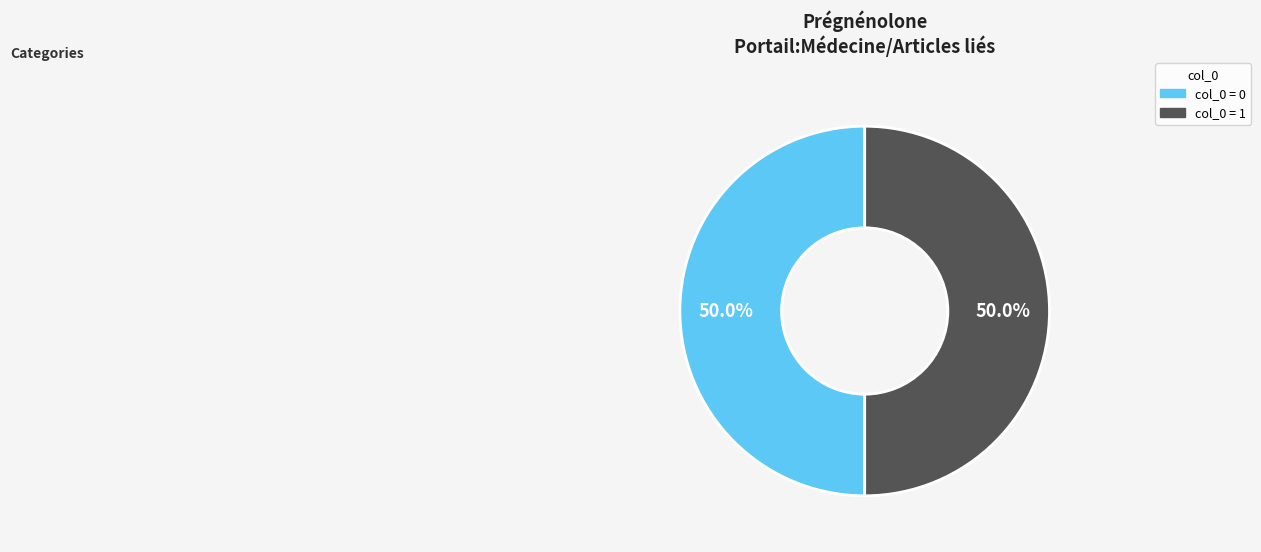

Which slice is the smallest?

Row 0